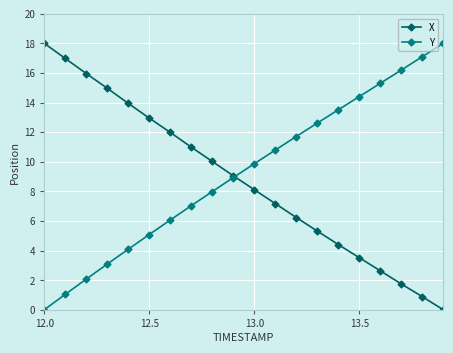

What is the value of the Y point at the 20th from the left?

18.0